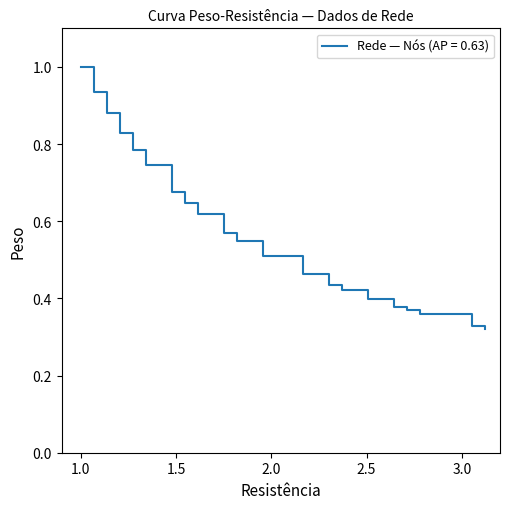

What is the difference between the maximum and minimum values?

0.7